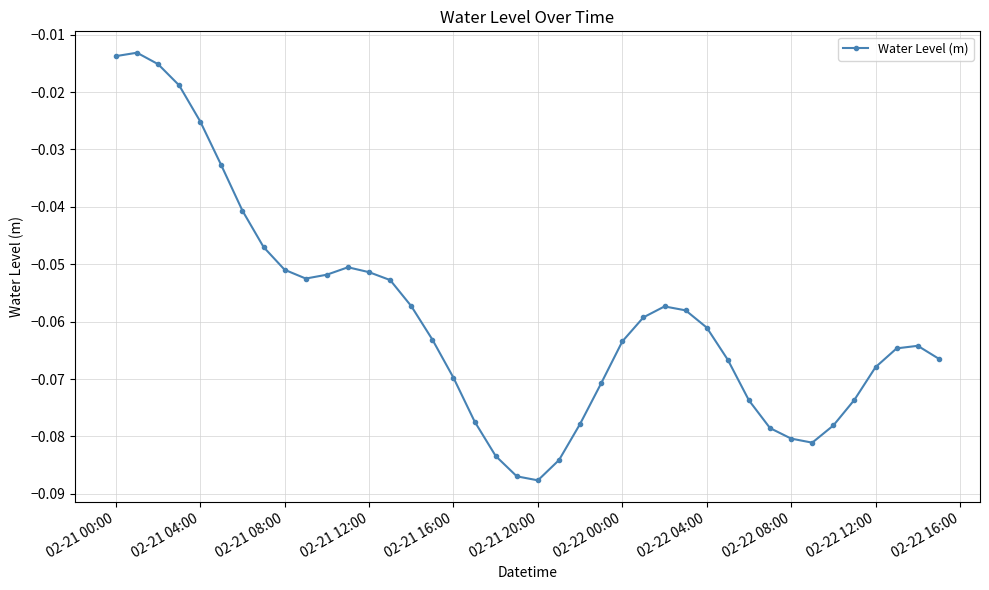

True or false: the data has more than 0 interior local peaks.

True